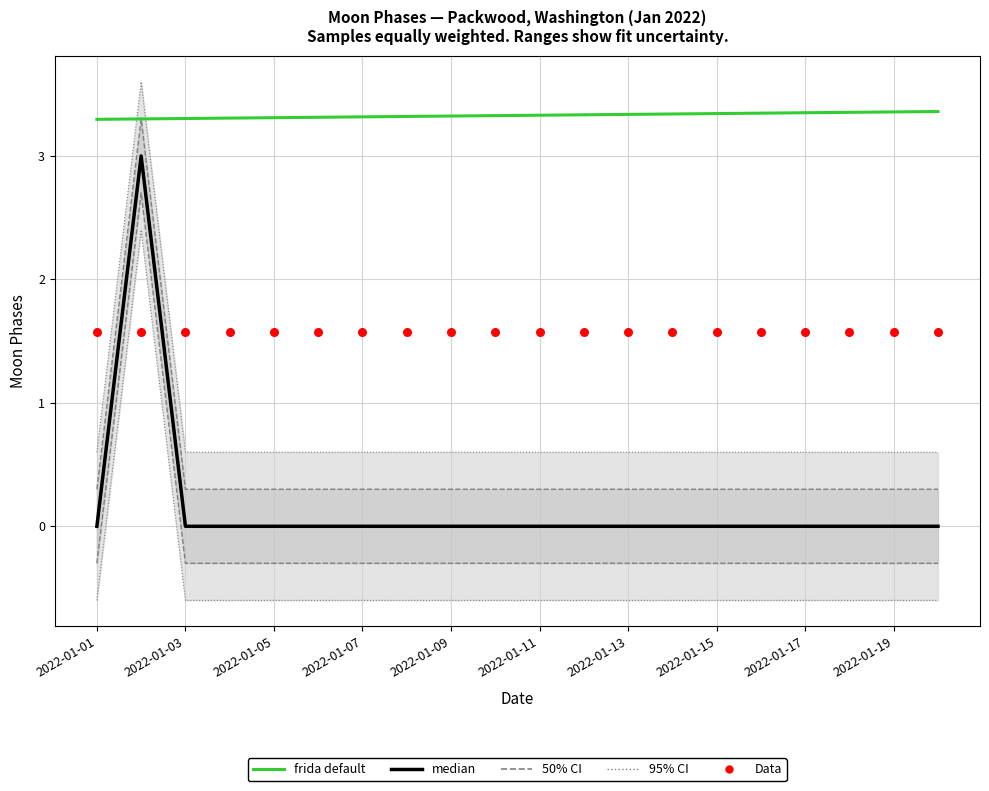

Is the value of 50% CI at 2022-01-05 greater than the value of Data at 19?

No